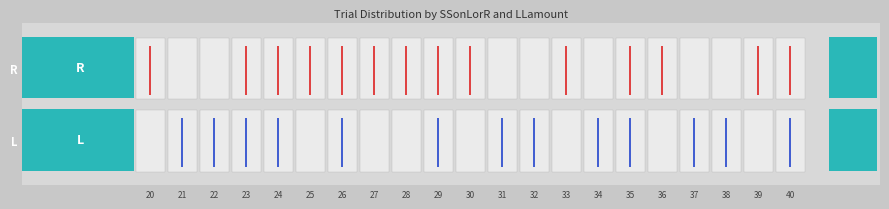

Is it true that Trial 8 (L, LL=35) equals 0.6 at 35?

True